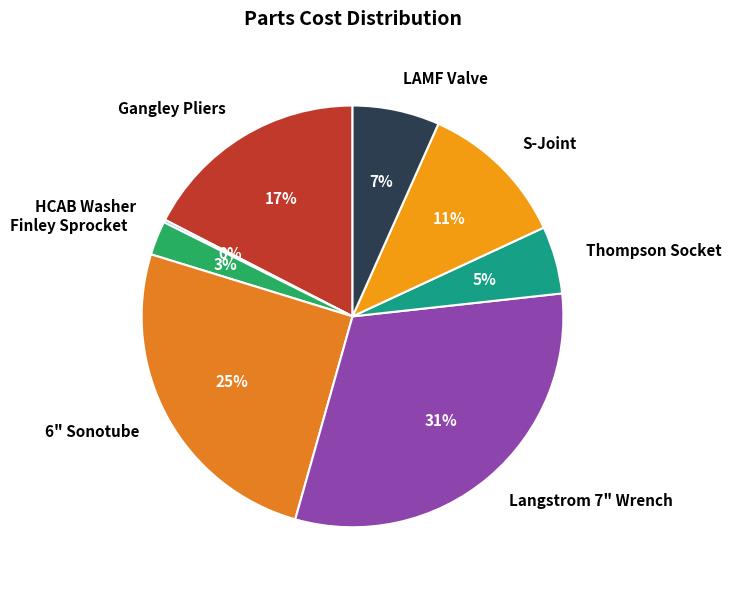

To the nearest percent, what portion does Finley Sprocket represent?

3%